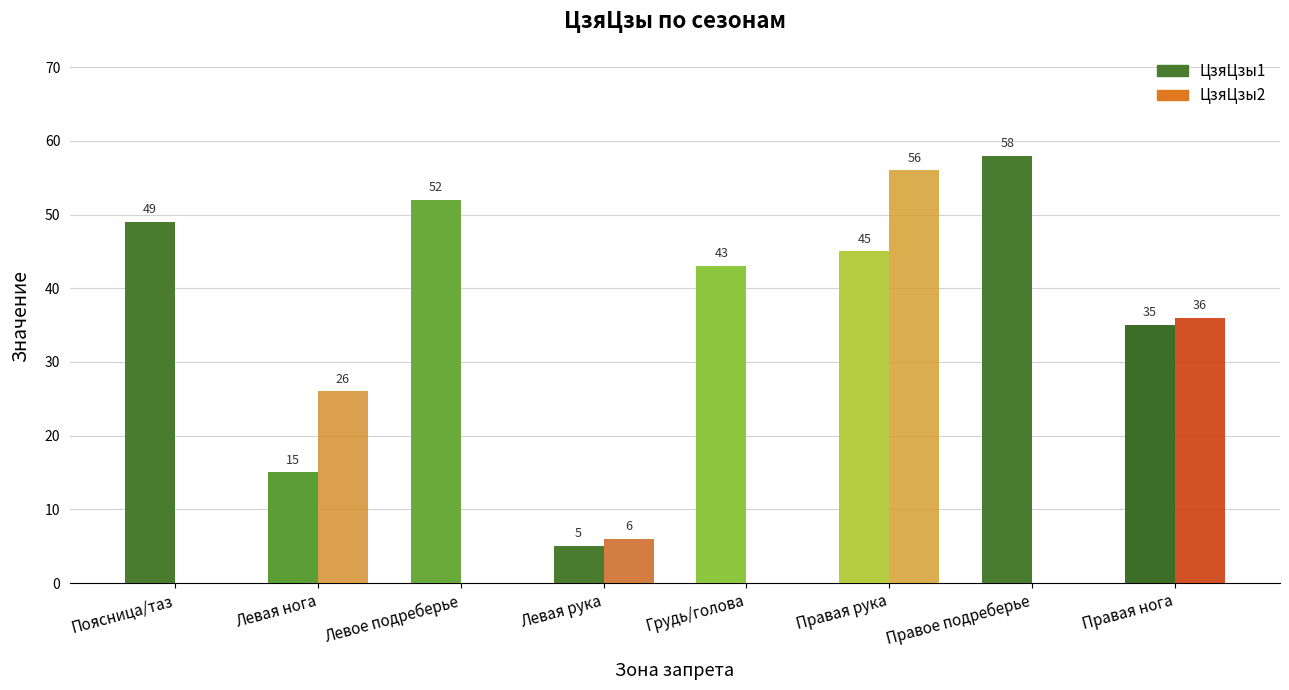

How many ЦзяЦзы2 values are between 0 and 36?

7